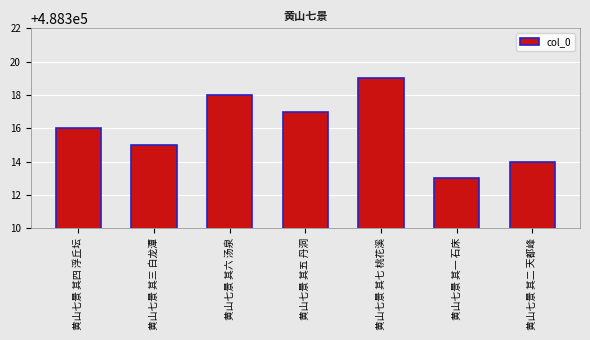

Reading left to right, what are all the values shown in this chart?

黄山七景 其四 浮丘坛=488316	黄山七景 其三 白龙潭=488315	黄山七景 其六 汤泉=488318	黄山七景 其五 丹洞=488317	黄山七景 其七 桃花溪=488319	黄山七景 其一 石床=488313	黄山七景 其二 天都峰=488314